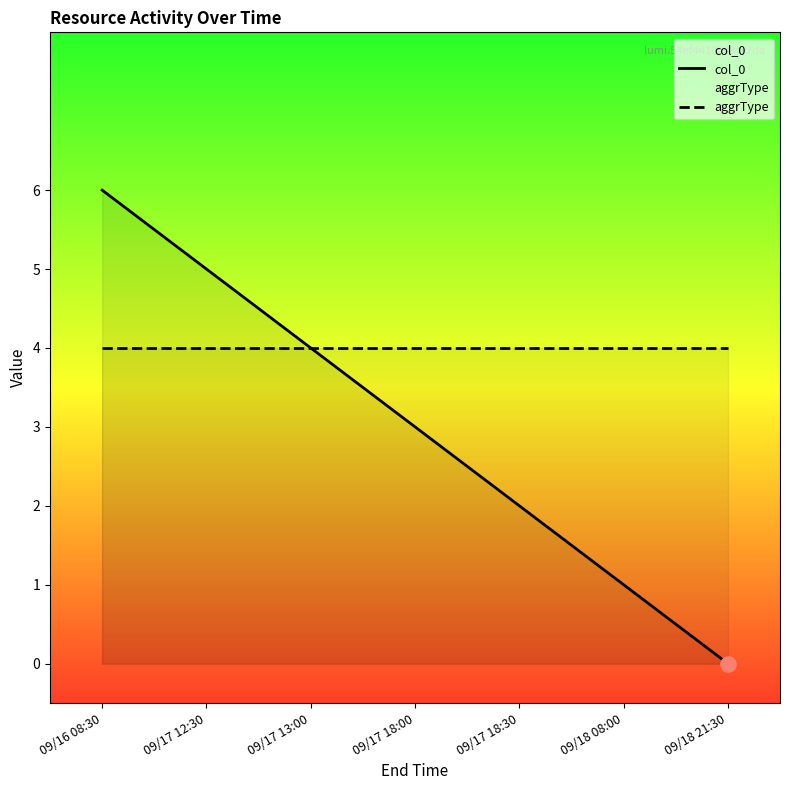

Which series reaches the minimum Y coordinate?

col_0